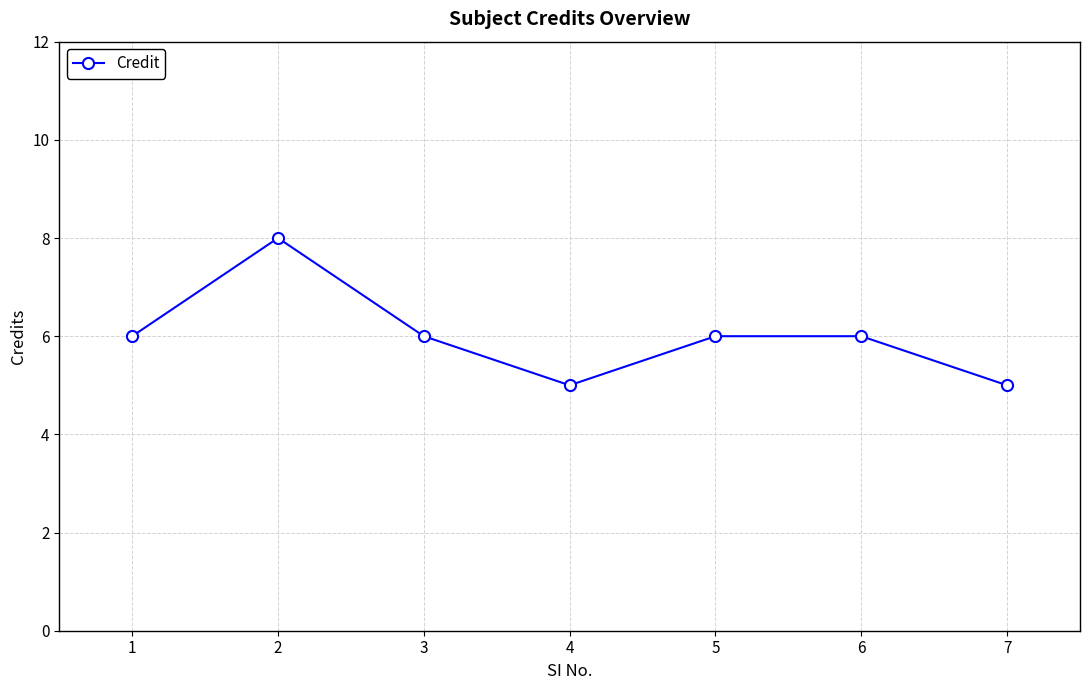

How many series are shown in this chart?

1